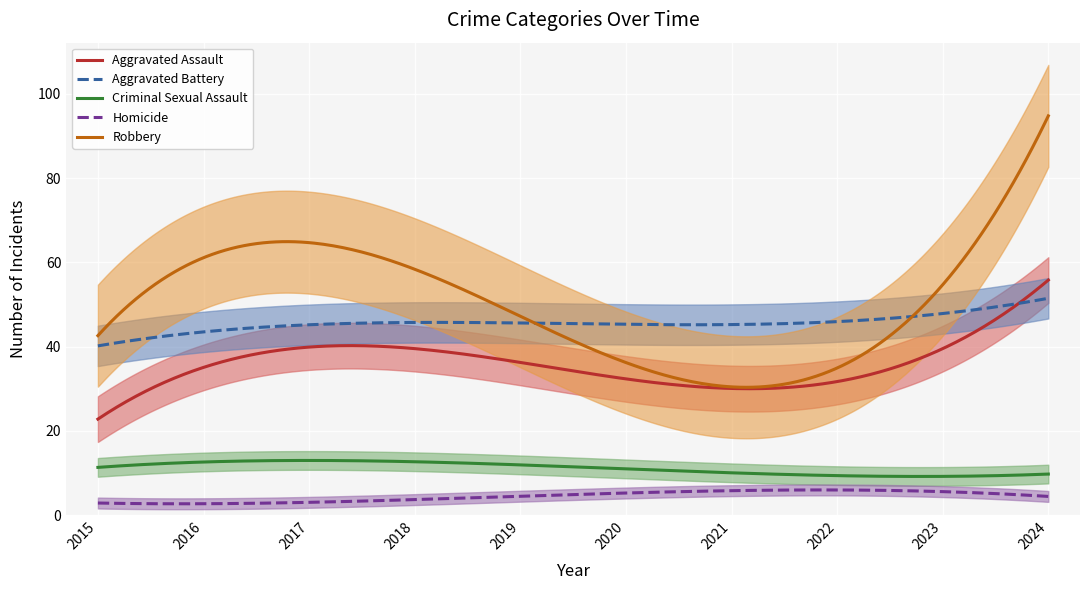

True or false: Homicide and Aggravated Assault intersect in this chart.

False